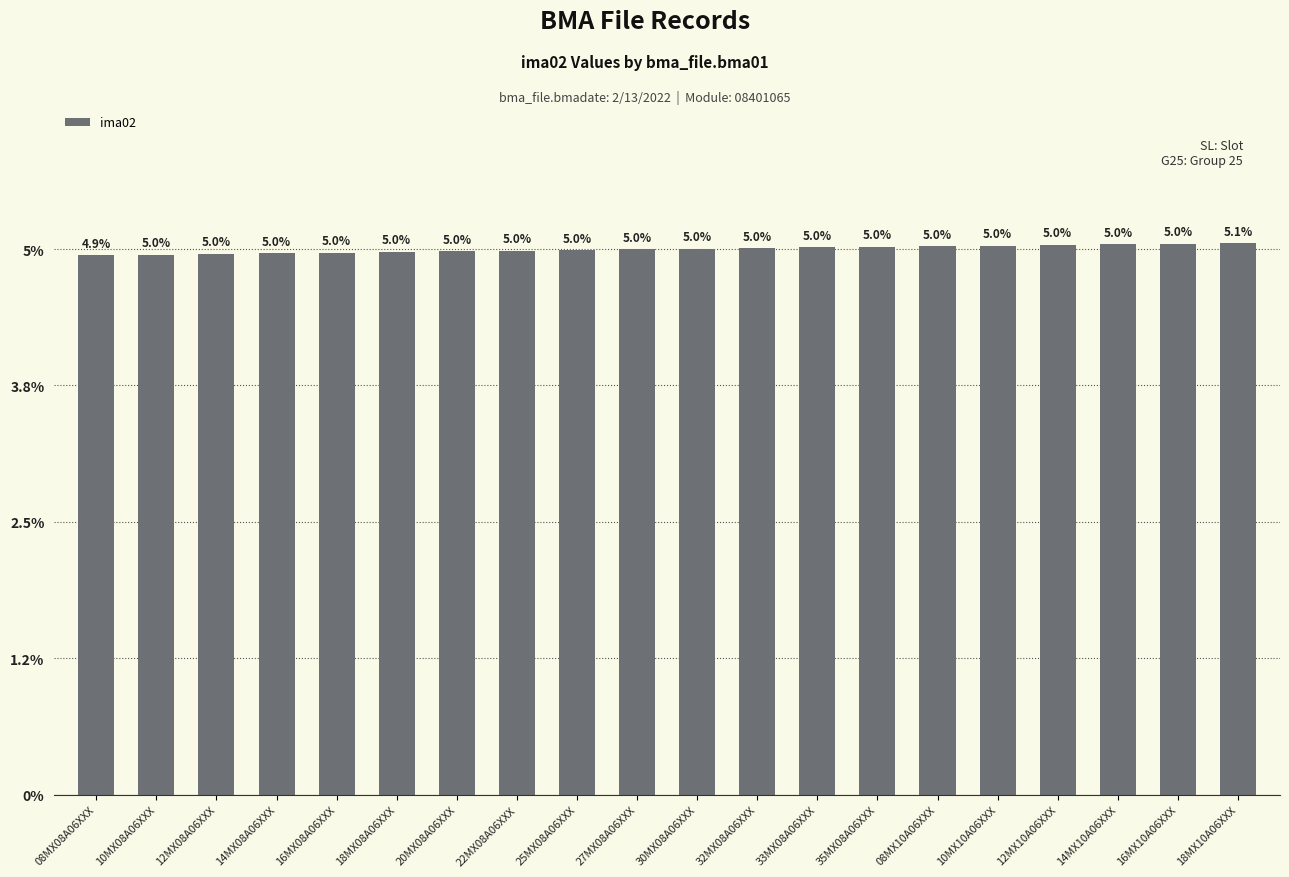

What is the change in value from 08MX08A06XXX to 30MX08A06XXX?

+0.1